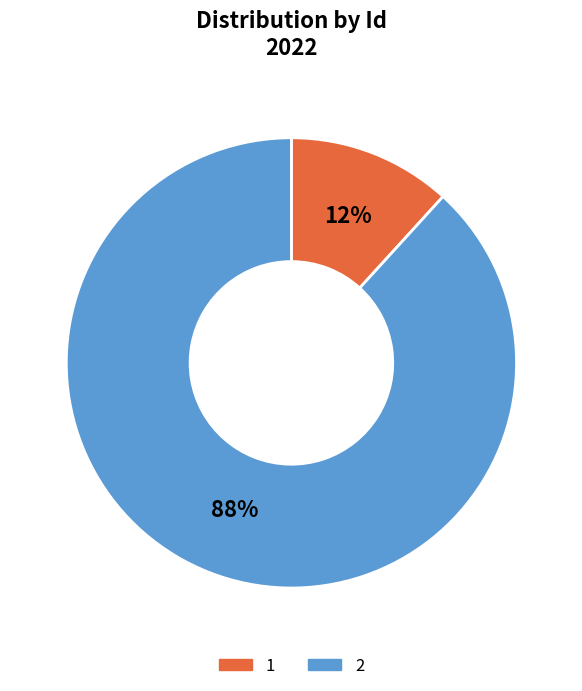

What percentage is the 1 slice, to the nearest percent?

12%